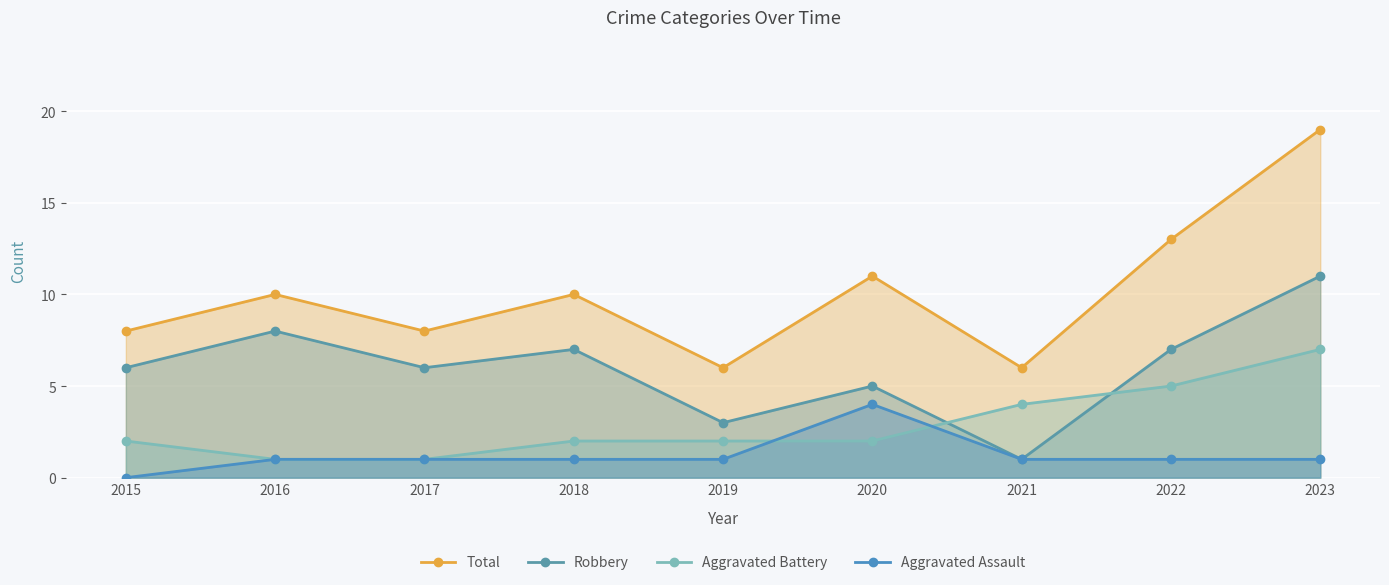

In Aggravated Assault, how many points are higher than both neighbors (excluding endpoints)?

1